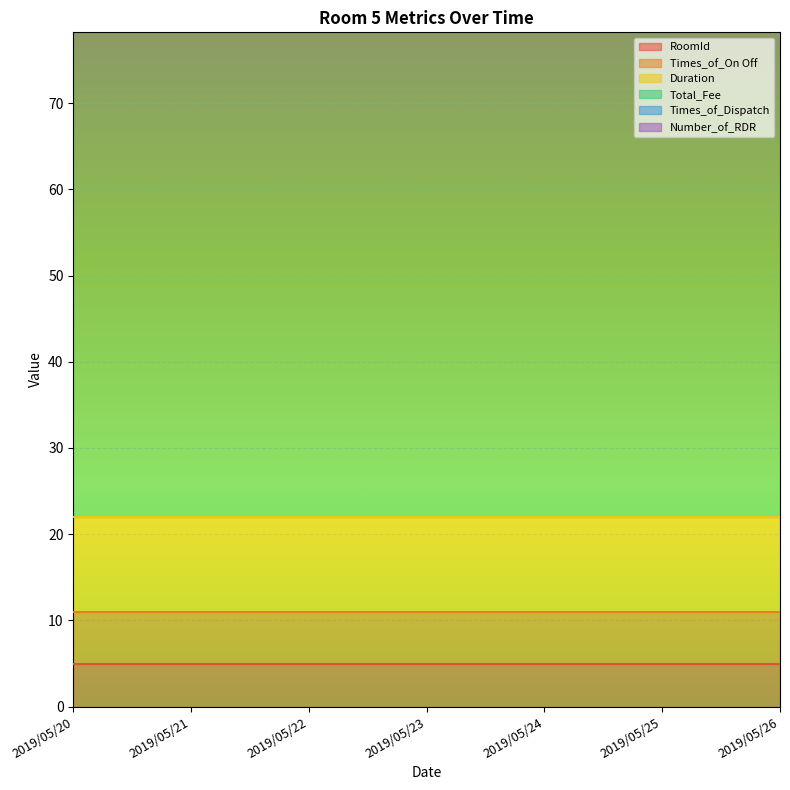

Reading right to left, what are all the values shown in this chart?

RoomId: 2019/05/26=5	2019/05/25=5	2019/05/24=5	2019/05/23=5	2019/05/22=5	2019/05/21=5	2019/05/20=5
Times_of_On Off: 2019/05/26=6	2019/05/25=6	2019/05/24=6	2019/05/23=6	2019/05/22=6	2019/05/21=6	2019/05/20=6
Duration: 2019/05/26=11	2019/05/25=11	2019/05/24=11	2019/05/23=11	2019/05/22=11	2019/05/21=11	2019/05/20=11
Total_Fee: 2019/05/26=68	2019/05/25=68	2019/05/24=68	2019/05/23=68	2019/05/22=68	2019/05/21=68	2019/05/20=68
Times_of_Dispatch: 2019/05/26=9	2019/05/25=9	2019/05/24=9	2019/05/23=9	2019/05/22=9	2019/05/21=9	2019/05/20=9
Number_of_RDR: 2019/05/26=14	2019/05/25=14	2019/05/24=14	2019/05/23=14	2019/05/22=14	2019/05/21=14	2019/05/20=14